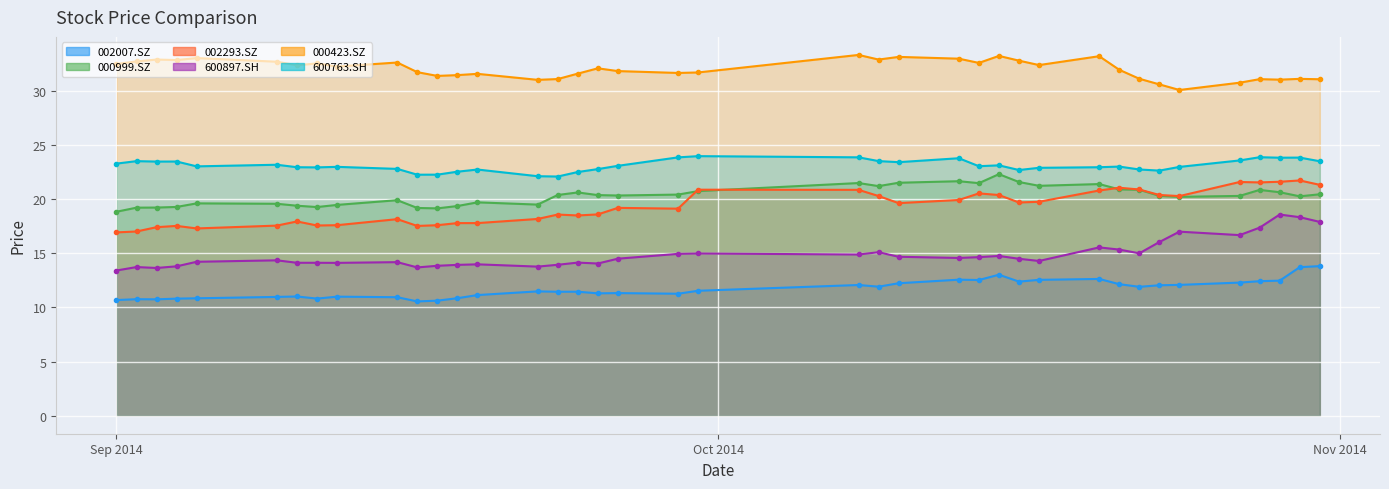

Rank the series by their maximum value, from highest to lowest.

000423.SZ, 600763.SH, 000999.SZ, 002293.SZ, 600897.SH, 002007.SZ